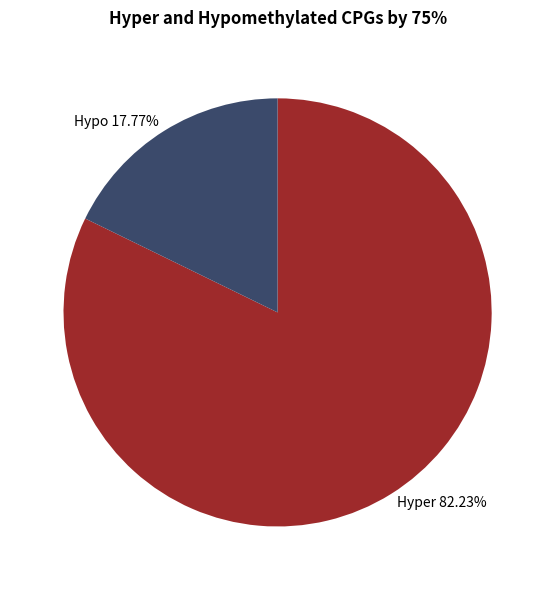

Which category has the smallest portion of the pie?

Hypo 17.77%